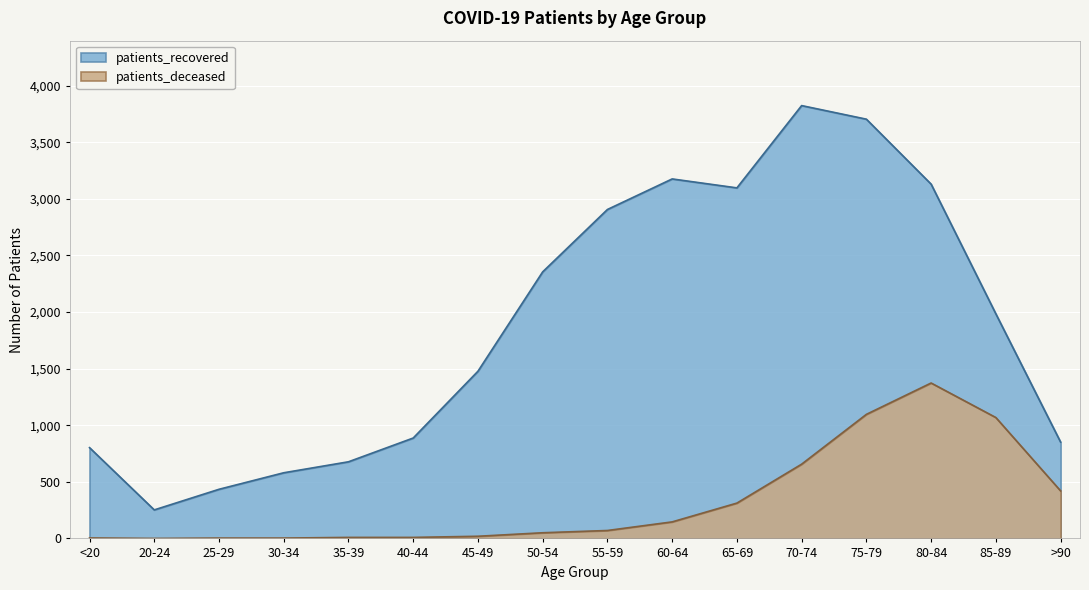

The patients_recovered series shows 1477 at 45-49. True or false?

True